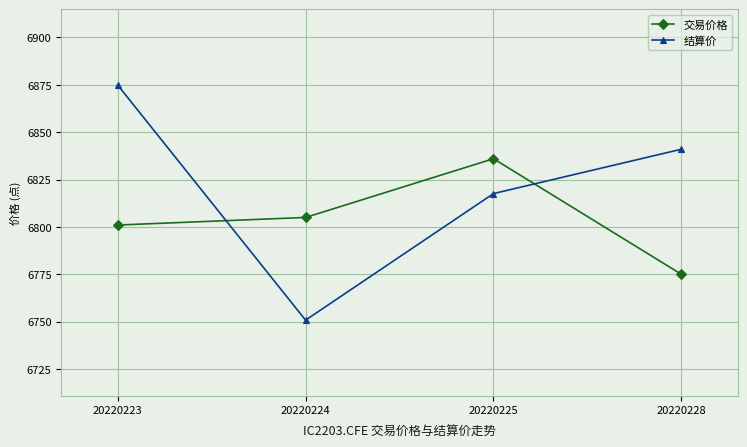

List the labels in order of 结算价 value, smallest first.

20220224, 20220225, 20220228, 20220223